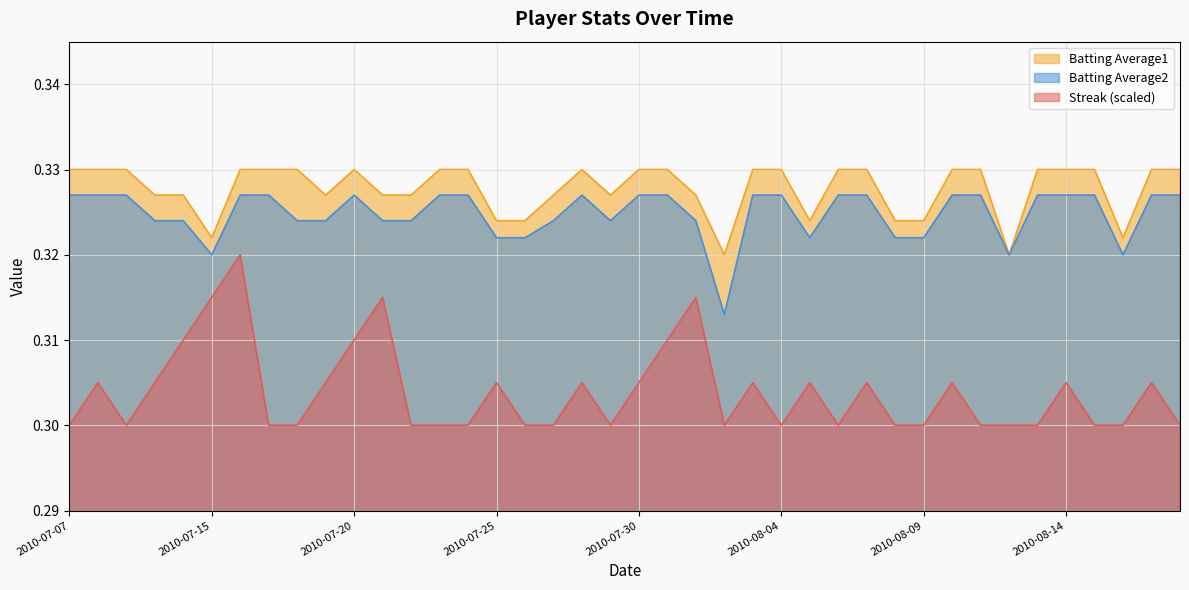

The Batting Average1 series shows 0.5 at 2010-07-20. True or false?

False